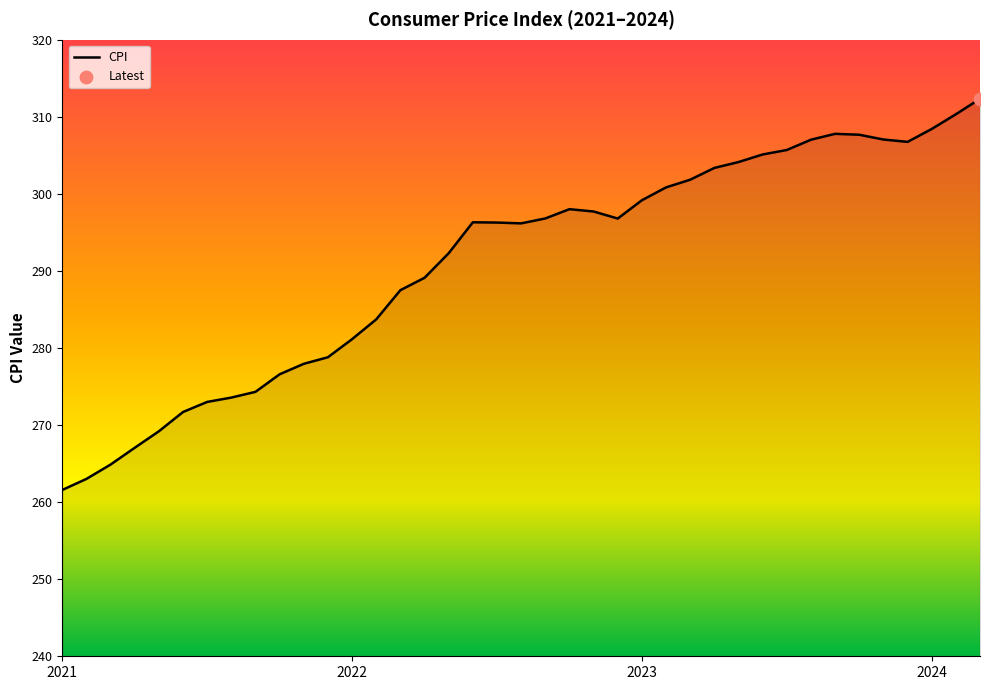

What is the minimum value shown in the chart?

261.6